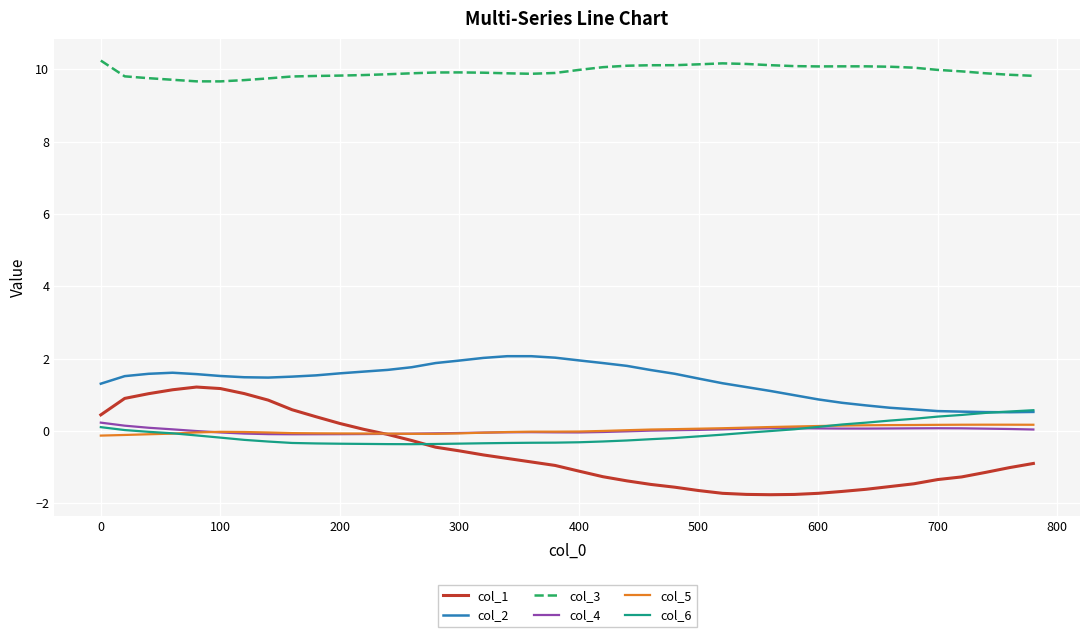

What is the greatest value displayed?

10.2